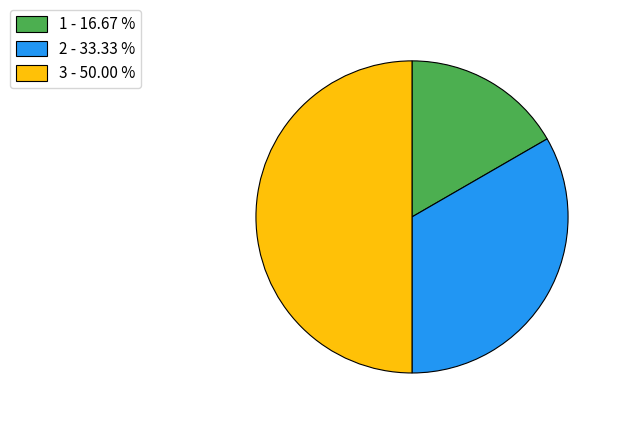

Is it true that 3 is 44% of the pie?

False